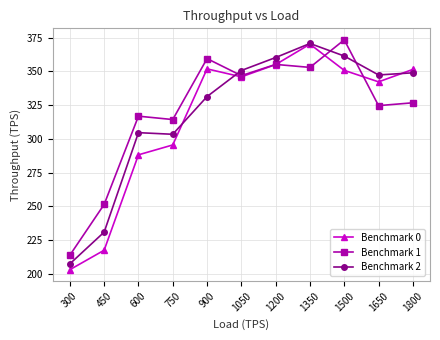

How many interior local peaks does the Benchmark 0 series have?

2